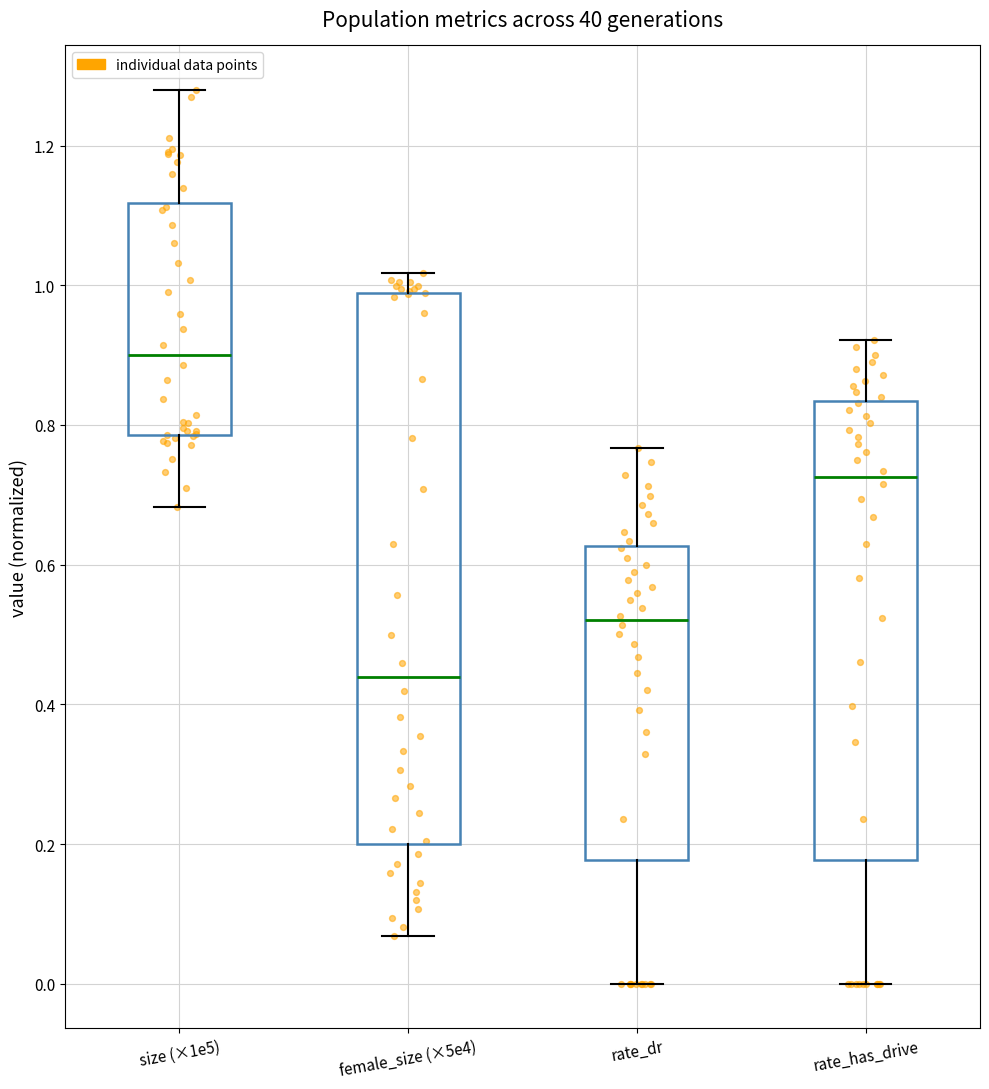

Reading left to right, read every box against the y-axis: the position of its median line, the range the box covers, and the ends of its whiskers. The values are not printed on the chart, so give them approximately, as read against the axis.

size (×1e5): median 0.90, box 0.78 to 1.12, whiskers 0.68 to 1.28
female_size (×5e4): median 0.44, box 0.20 to 0.98, whiskers 0.06 to 1.02
rate_dr: median 0.52, box 0.18 to 0.62, whiskers 0.00 to 0.76
rate_has_drive: median 0.72, box 0.18 to 0.84, whiskers 0.00 to 0.92